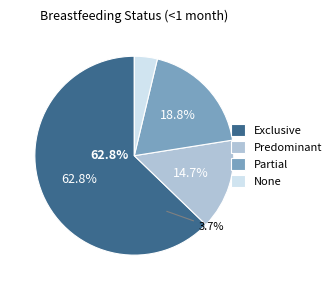

To the nearest percent, what is the combined percentage of None and Partial?

22%